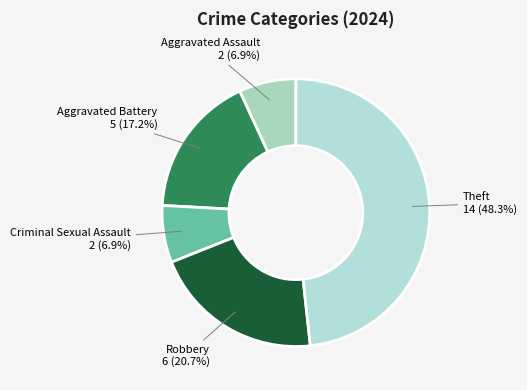

Which slice is the largest?

Theft